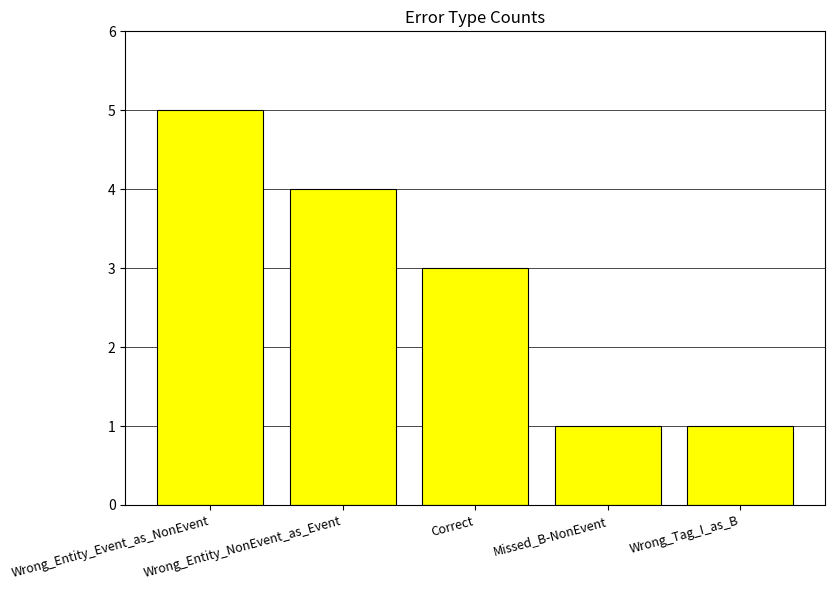

What is the sum of the values at Wrong_Entity_Event_as_NonEvent and Wrong_Tag_I_as_B?

6